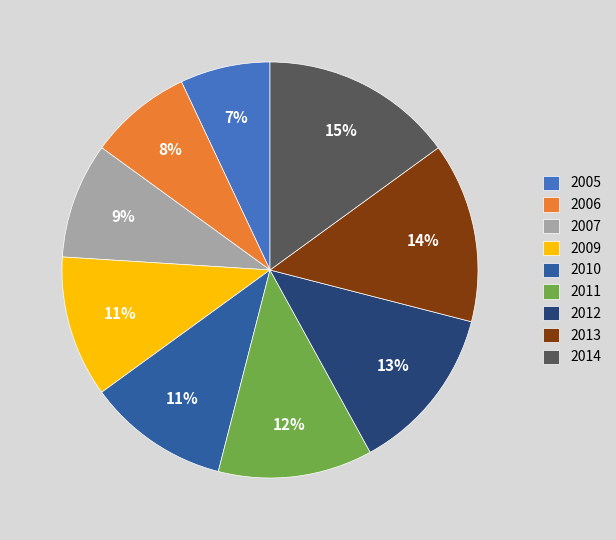

Which has a higher value, 2006 or 2013?

2013